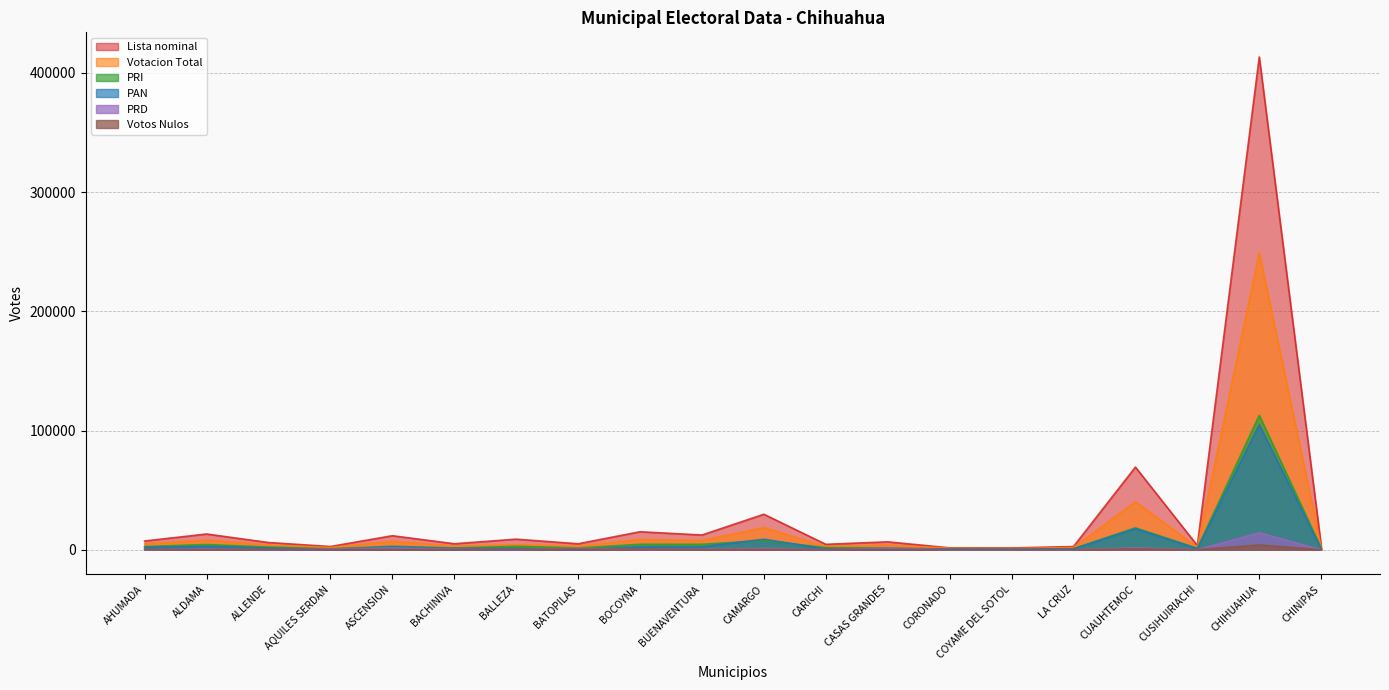

True or false: Votos Nulos has a value of 15 at CORONADO.

True